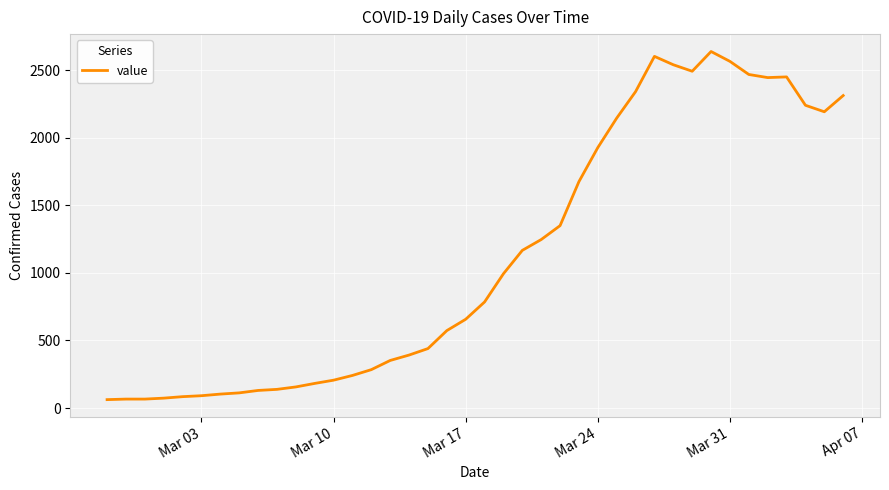

What is the smallest value displayed?

62